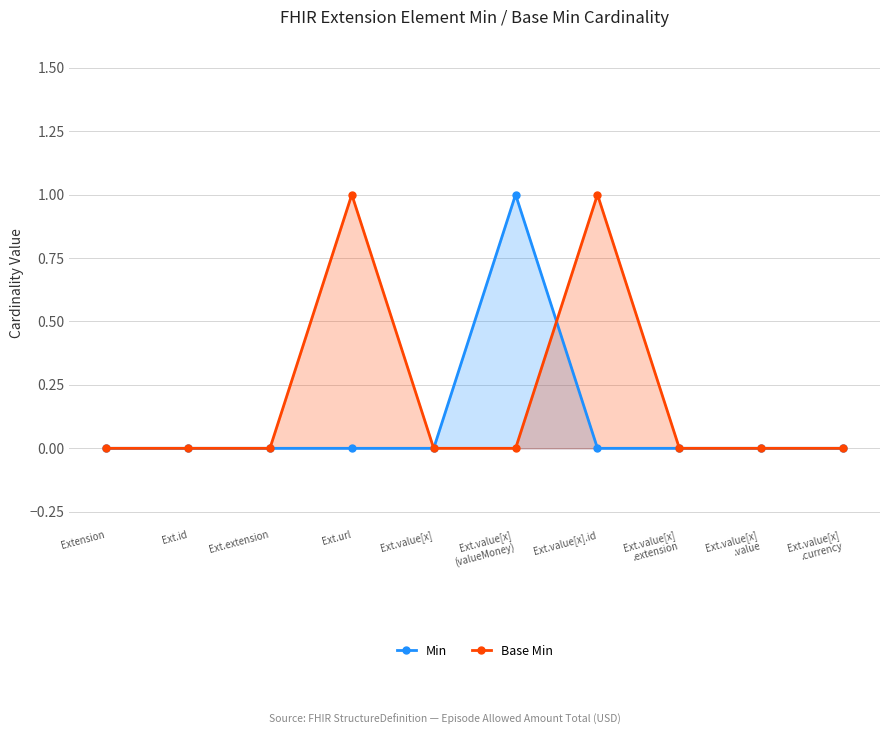

Between Ext.extension and Ext.value[x]
.extension, which is larger?

Ext.extension